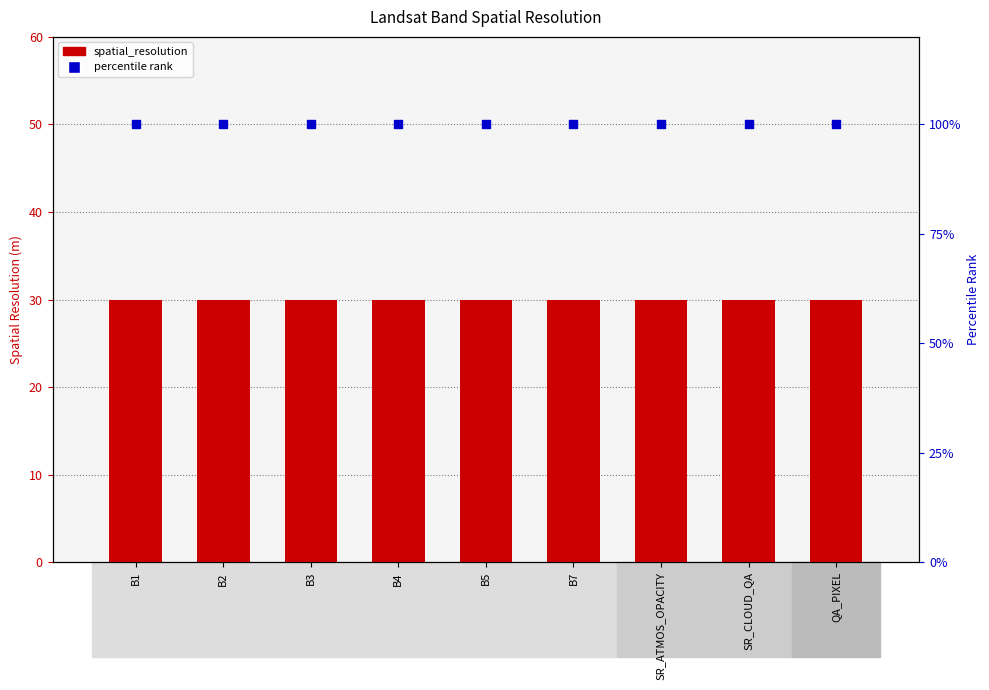

Is the value of spatial_resolution at B2 greater than the value of percentile rank at QA_PIXEL?

No